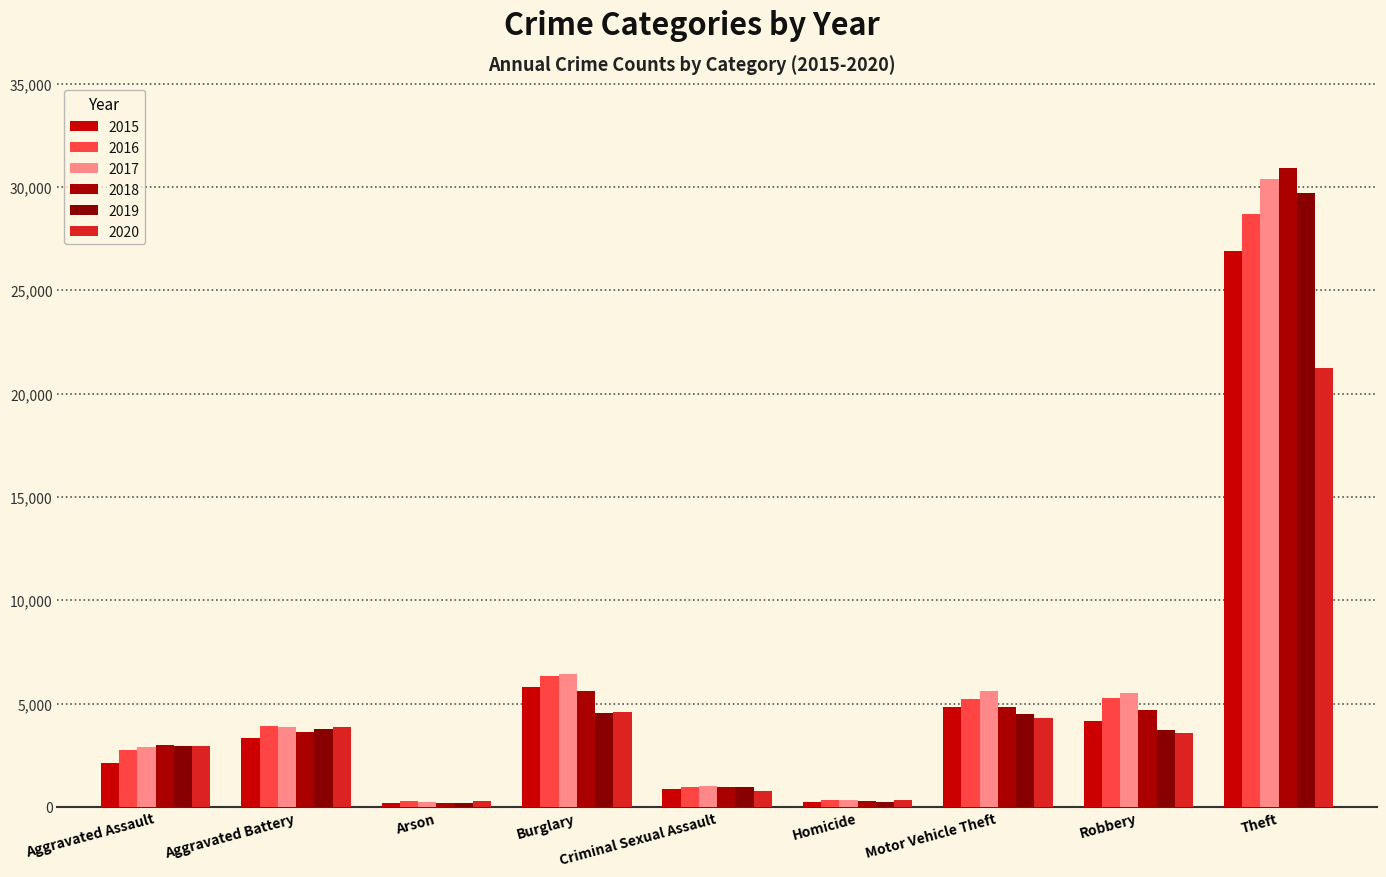

How many bars are there in each group?

6